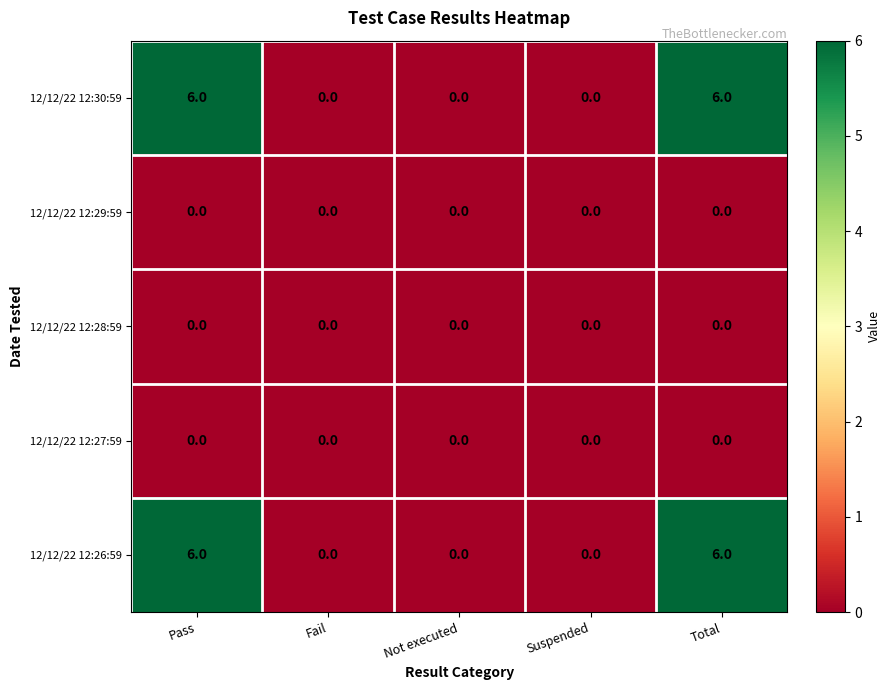

The 12/12/22 12:26:59 series shows 0 at Not executed. True or false?

True